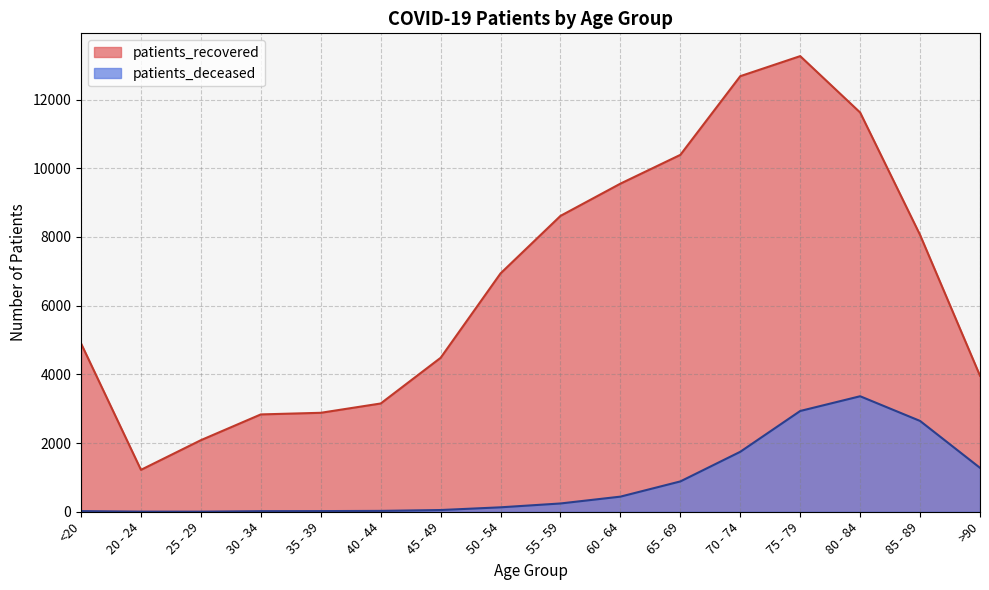

What is the minimum value shown in the chart?

3